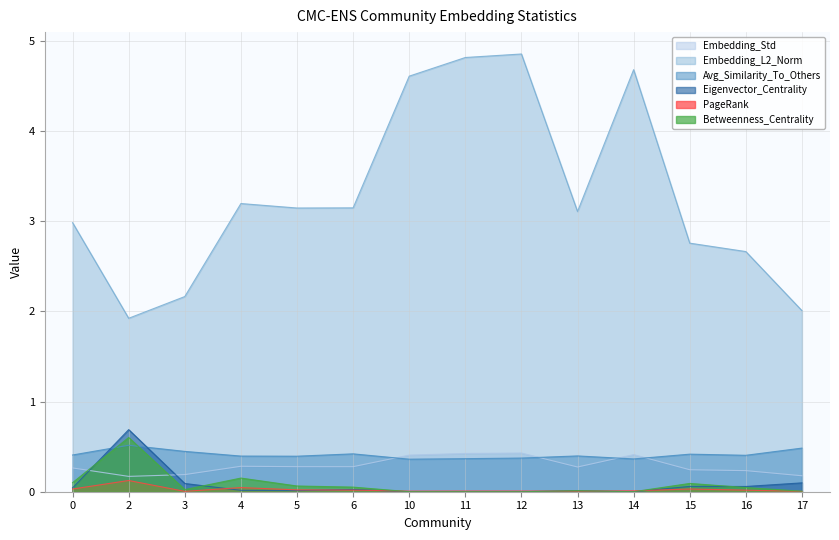

Which has a higher value, 4 or 13?

4